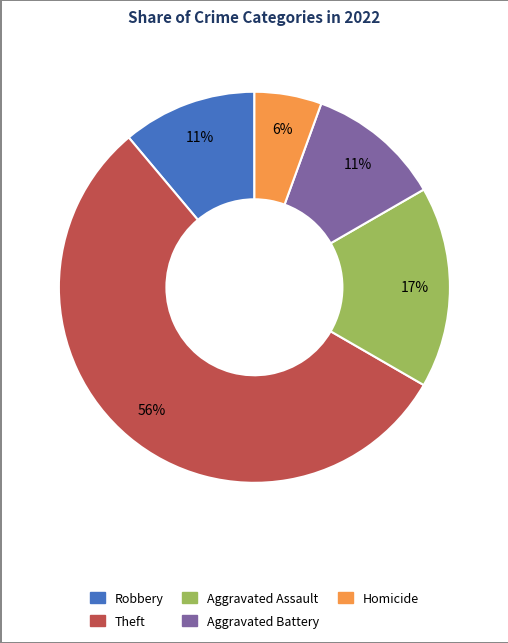

To the nearest percent, what is the combined percentage of Homicide and Aggravated Battery?

17%